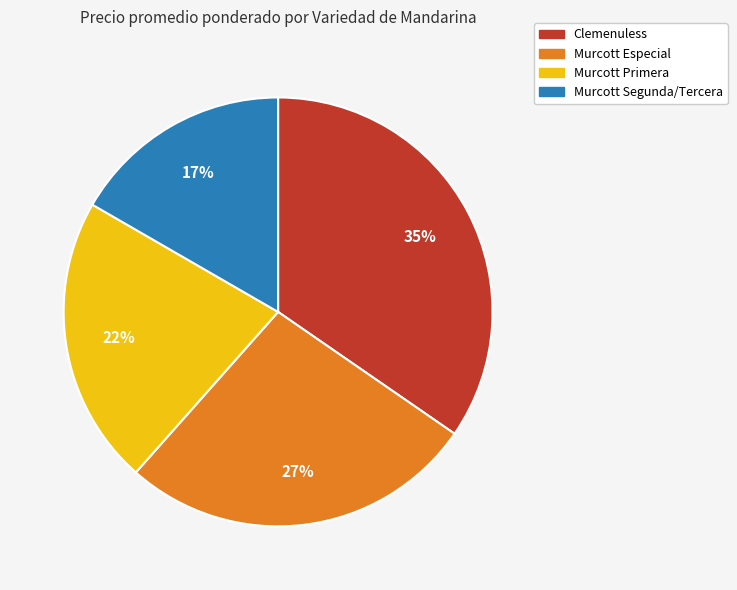

To the nearest percent, what is the average slice percentage?

25%